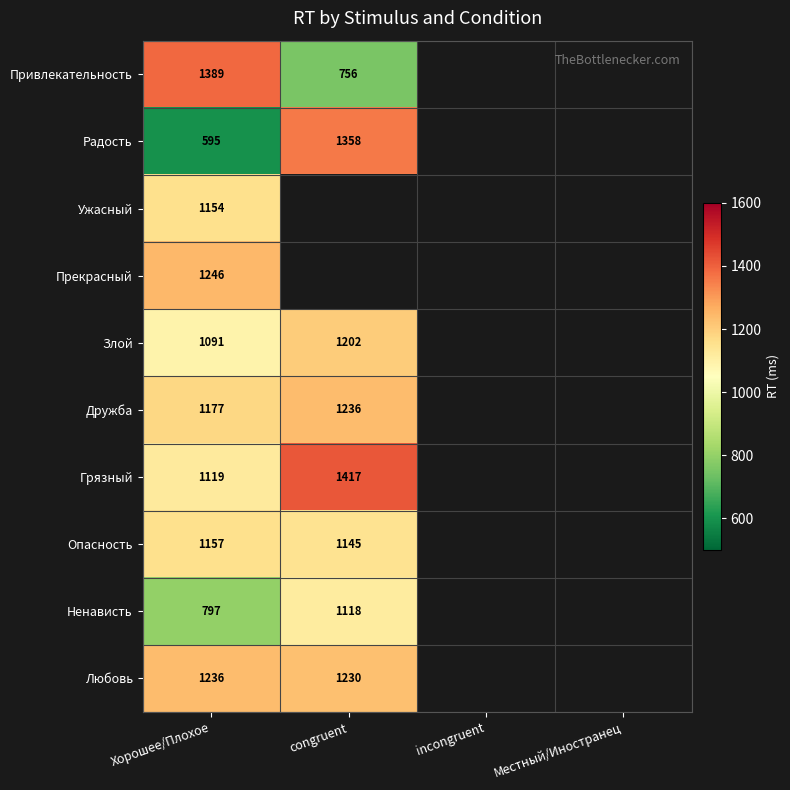

What is the spread (max minus min) of values at Хорошее/Плохое?

794